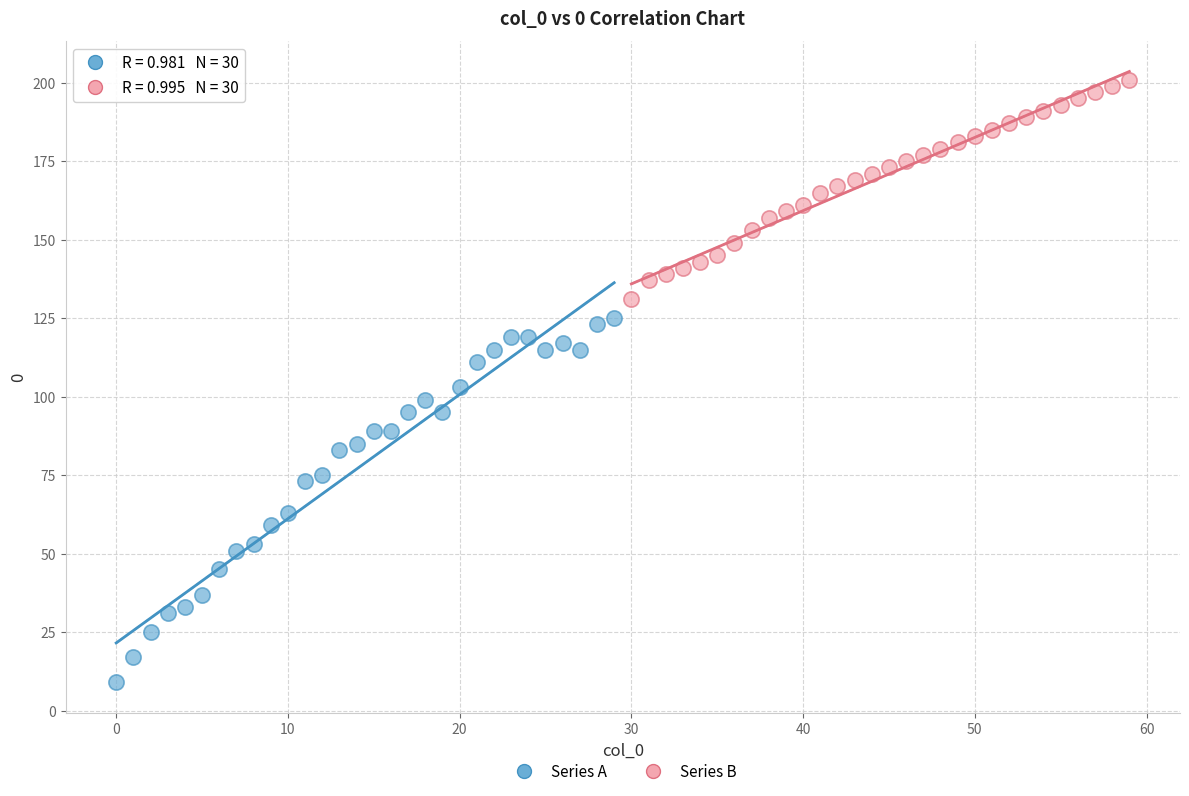

What are all the series names shown in the legend?

Series A, Series B